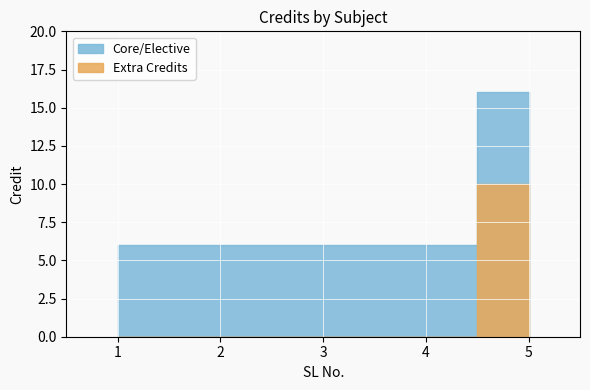

Is this an area chart (filled region under the line)?

No